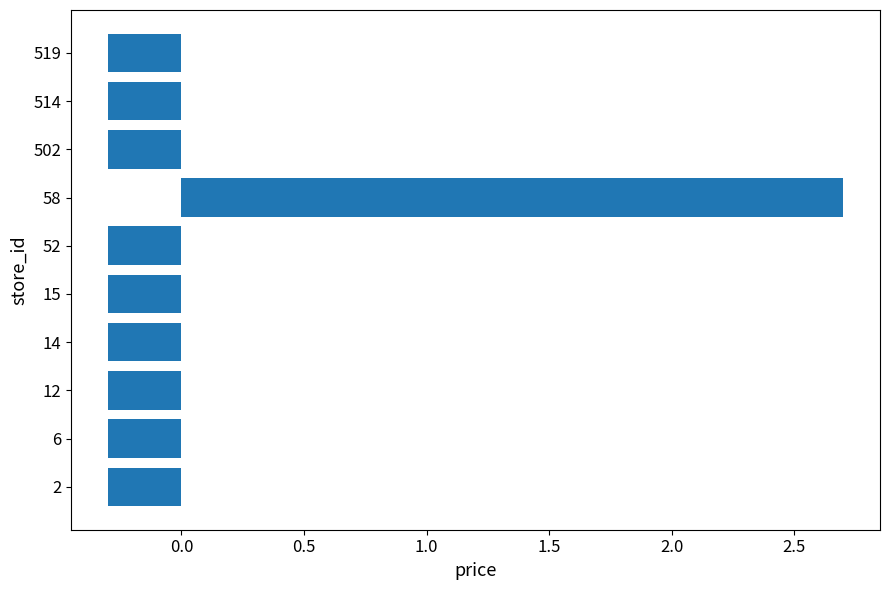

Read the value at 502.

-0.3